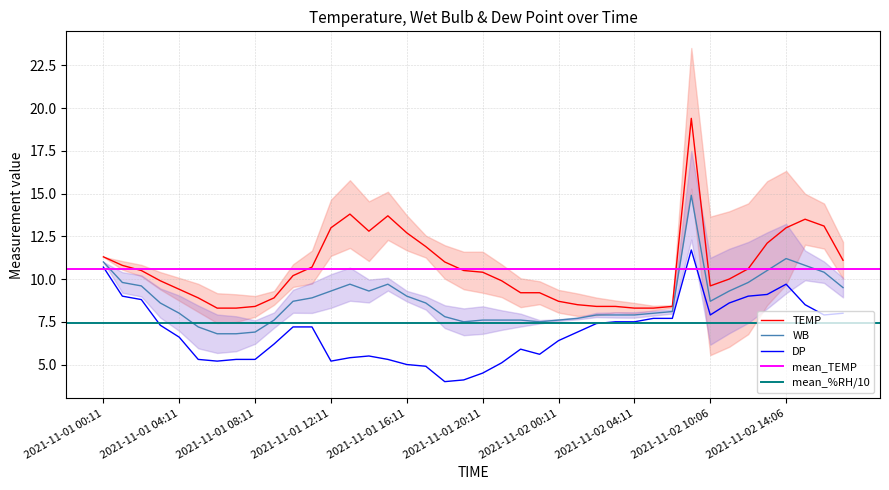

Reading right to left, extract all data points from this chart.

TEMP: 2021-11-02 17:06=11.1	2021-11-02 16:06=13.1	2021-11-02 15:06=13.5	2021-11-02 14:06=13.0	2021-11-02 13:06=12.1	2021-11-02 12:06=10.6	2021-11-02 11:06=10.0	2021-11-02 10:06=9.6	2021-11-02 09:06=19.4	2021-11-02 06:11=8.4	2021-11-02 05:11=8.3	2021-11-02 04:11=8.3	2021-11-02 03:11=8.4	2021-11-02 02:11=8.4	2021-11-02 01:11=8.5	2021-11-02 00:11=8.7	2021-11-01 23:11=9.2	2021-11-01 22:11=9.2	2021-11-01 21:11=9.9	2021-11-01 20:11=10.4	2021-11-01 19:11=10.5	2021-11-01 18:11=11.0	2021-11-01 17:11=11.9	2021-11-01 16:11=12.7	2021-11-01 15:11=13.7	2021-11-01 14:11=12.8	2021-11-01 13:11=13.8	2021-11-01 12:11=13.0	2021-11-01 11:11=10.7	2021-11-01 10:11=10.2	2021-11-01 09:11=8.9	2021-11-01 08:11=8.4	2021-11-01 07:11=8.3	2021-11-01 06:11=8.3	2021-11-01 05:11=8.9	2021-11-01 04:11=9.4	2021-11-01 03:11=9.9	2021-11-01 02:11=10.5	2021-11-01 01:11=10.8	2021-11-01 00:11=11.3
WB: 2021-11-02 17:06=9.5	2021-11-02 16:06=10.4	2021-11-02 15:06=10.8	2021-11-02 14:06=11.2	2021-11-02 13:06=10.5	2021-11-02 12:06=9.8	2021-11-02 11:06=9.3	2021-11-02 10:06=8.7	2021-11-02 09:06=14.9	2021-11-02 06:11=8.1	2021-11-02 05:11=8.0	2021-11-02 04:11=7.9	2021-11-02 03:11=7.9	2021-11-02 02:11=7.9	2021-11-02 01:11=7.7	2021-11-02 00:11=7.6	2021-11-01 23:11=7.5	2021-11-01 22:11=7.6	2021-11-01 21:11=7.6	2021-11-01 20:11=7.6	2021-11-01 19:11=7.5	2021-11-01 18:11=7.8	2021-11-01 17:11=8.6	2021-11-01 16:11=9.0	2021-11-01 15:11=9.7	2021-11-01 14:11=9.3	2021-11-01 13:11=9.7	2021-11-01 12:11=9.3	2021-11-01 11:11=8.9	2021-11-01 10:11=8.7	2021-11-01 09:11=7.6	2021-11-01 08:11=6.9	2021-11-01 07:11=6.8	2021-11-01 06:11=6.8	2021-11-01 05:11=7.2	2021-11-01 04:11=8.0	2021-11-01 03:11=8.6	2021-11-01 02:11=9.6	2021-11-01 01:11=9.8	2021-11-01 00:11=11.0
DP: 2021-11-02 17:06=8.0	2021-11-02 16:06=7.9	2021-11-02 15:06=8.5	2021-11-02 14:06=9.7	2021-11-02 13:06=9.1	2021-11-02 12:06=9.0	2021-11-02 11:06=8.6	2021-11-02 10:06=7.9	2021-11-02 09:06=11.7	2021-11-02 06:11=7.7	2021-11-02 05:11=7.7	2021-11-02 04:11=7.5	2021-11-02 03:11=7.5	2021-11-02 02:11=7.4	2021-11-02 01:11=6.9	2021-11-02 00:11=6.4	2021-11-01 23:11=5.6	2021-11-01 22:11=5.9	2021-11-01 21:11=5.1	2021-11-01 20:11=4.5	2021-11-01 19:11=4.1	2021-11-01 18:11=4.0	2021-11-01 17:11=4.9	2021-11-01 16:11=5.0	2021-11-01 15:11=5.3	2021-11-01 14:11=5.5	2021-11-01 13:11=5.4	2021-11-01 12:11=5.2	2021-11-01 11:11=7.2	2021-11-01 10:11=7.2	2021-11-01 09:11=6.2	2021-11-01 08:11=5.3	2021-11-01 07:11=5.3	2021-11-01 06:11=5.2	2021-11-01 05:11=5.3	2021-11-01 04:11=6.6	2021-11-01 03:11=7.3	2021-11-01 02:11=8.8	2021-11-01 01:11=9.0	2021-11-01 00:11=10.7